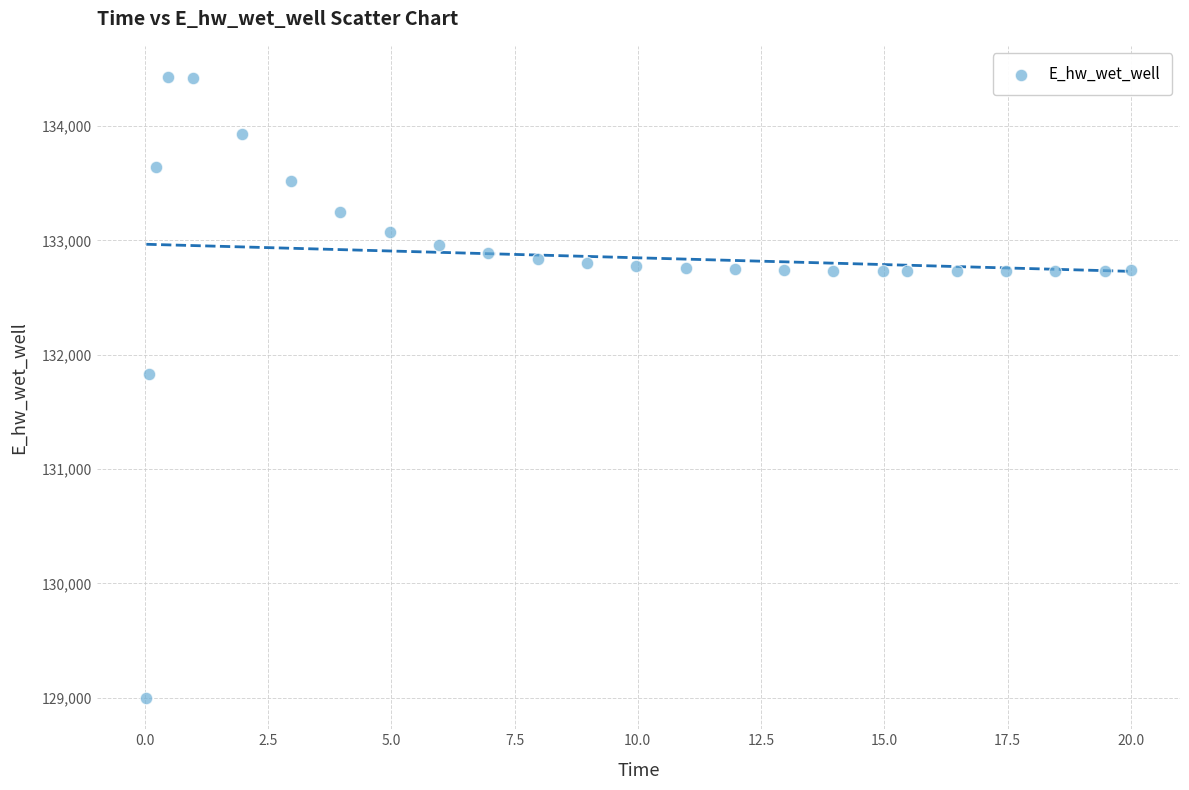

What is the range of X values (max minus min)?

20.0